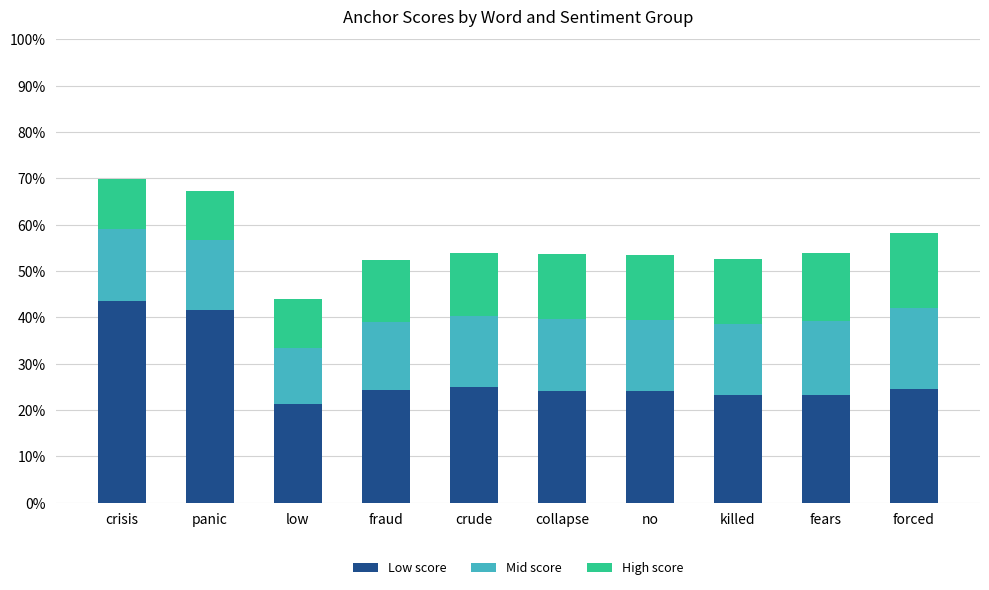

What is the highest value of the Low score series?

43.5